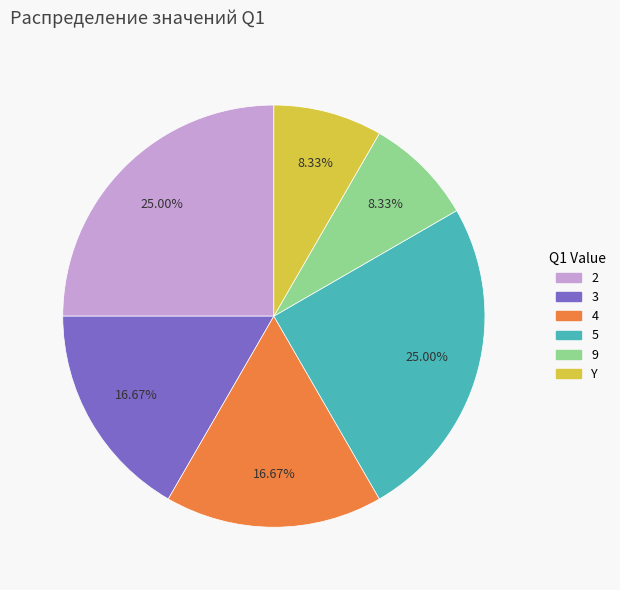

How much of the chart is everything except 4?

83.3%